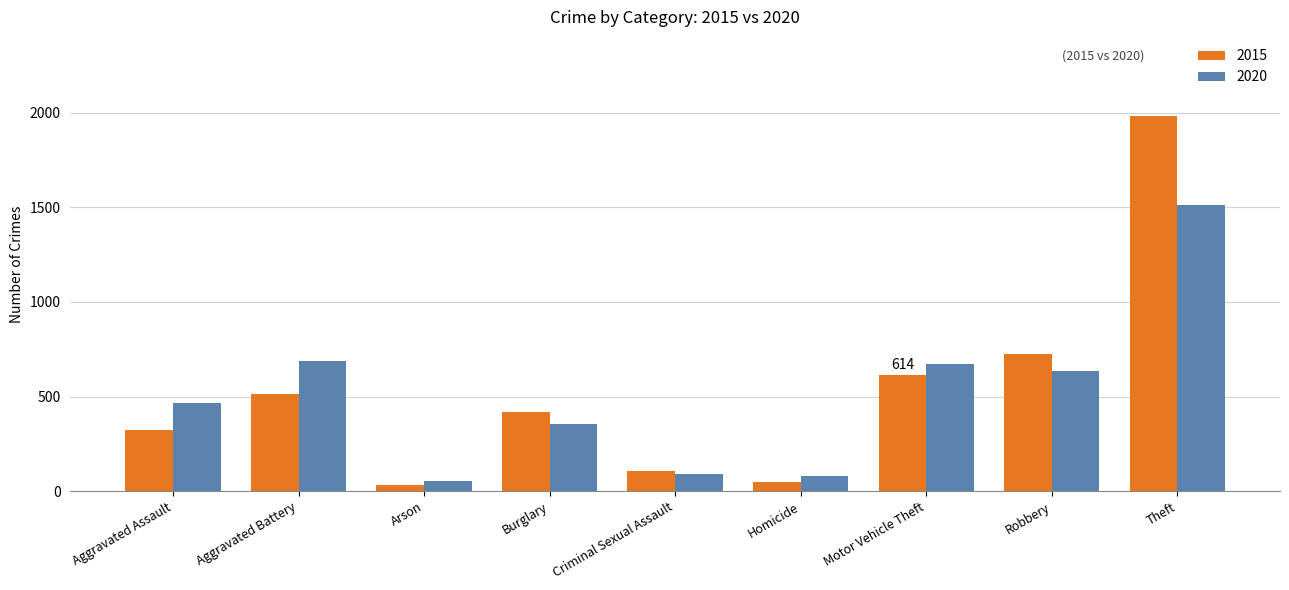

Which series has the widest spread of values?

2015